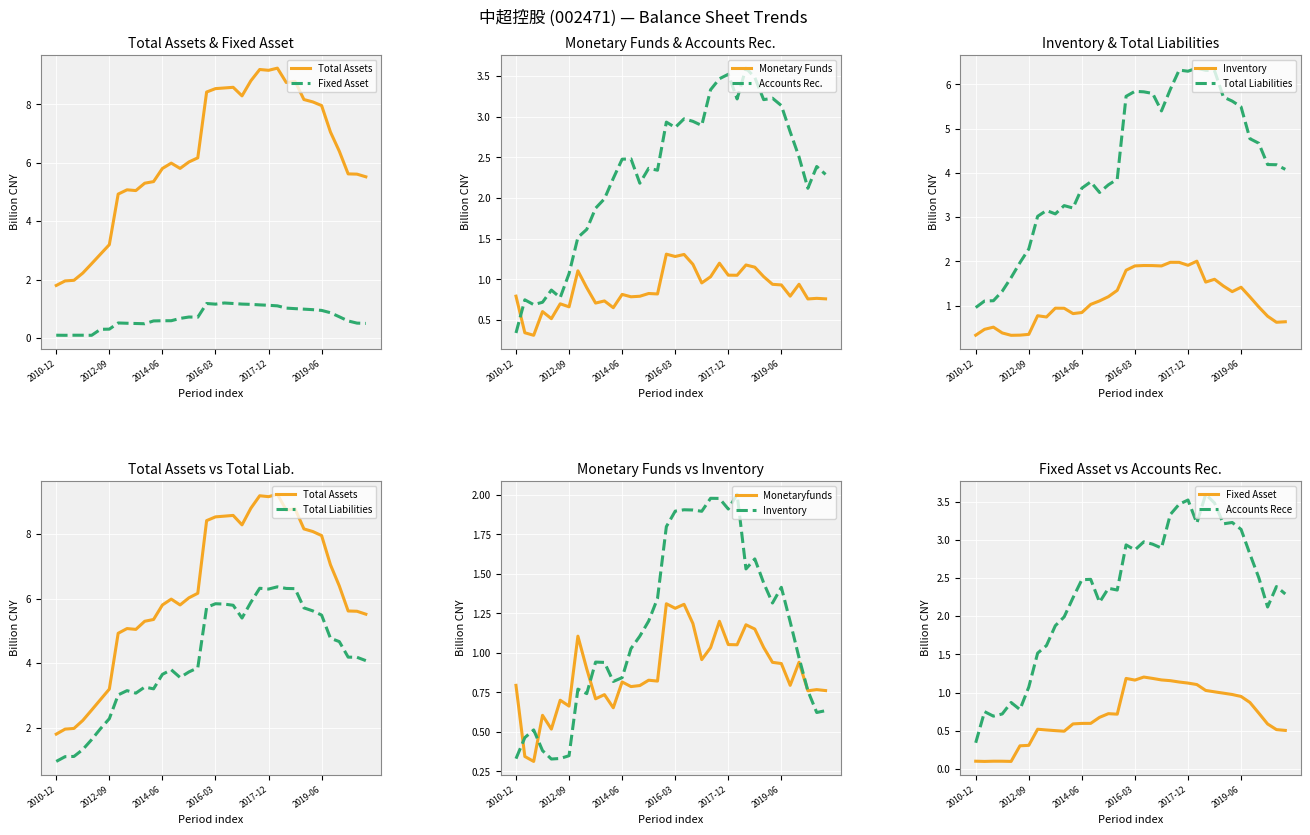

What is the highest value of the Accounts Rec. series?

3.6